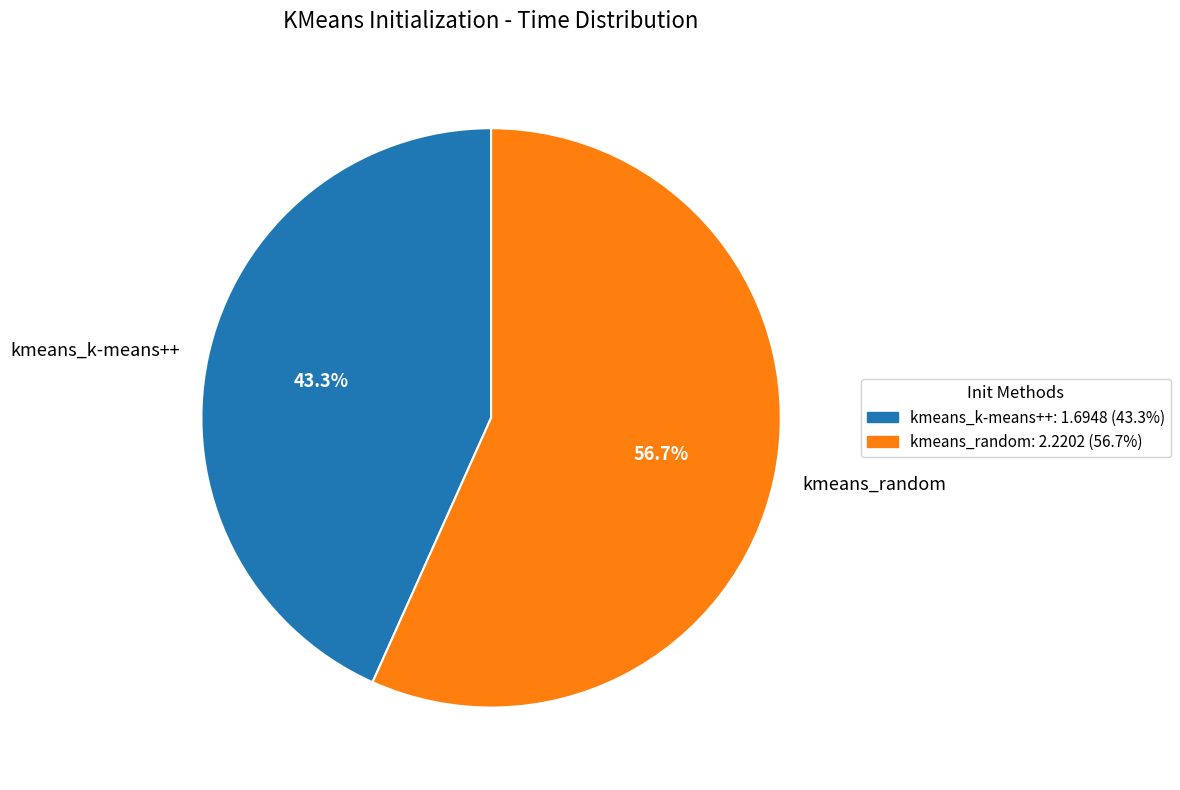

Is kmeans_k-means++ the majority of the pie?

No